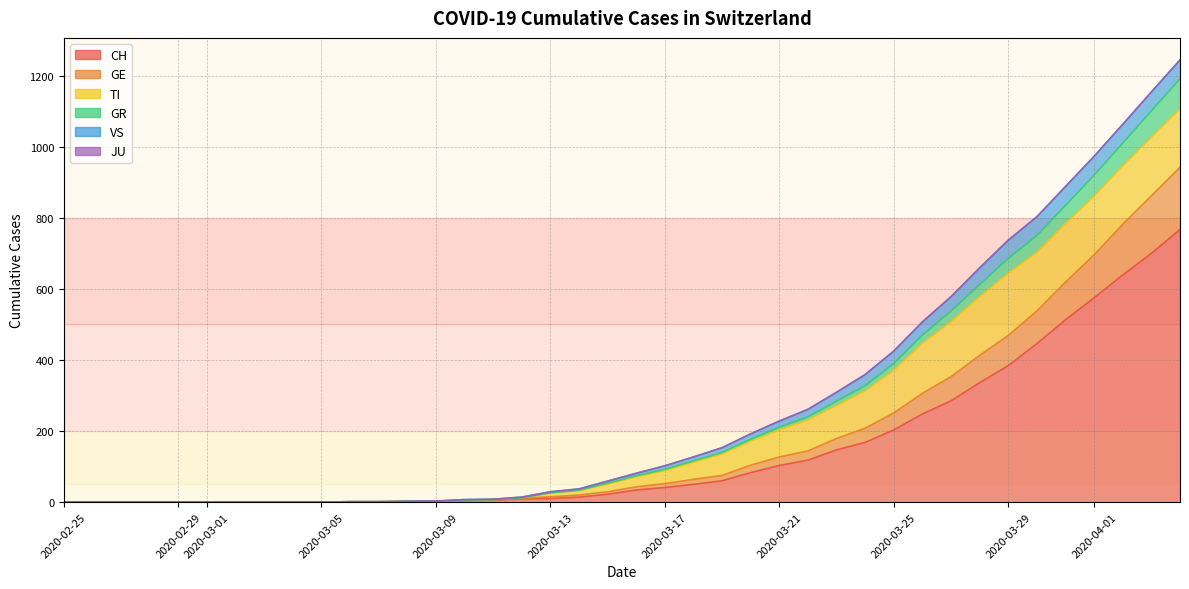

What is the average value of the CH series?

149